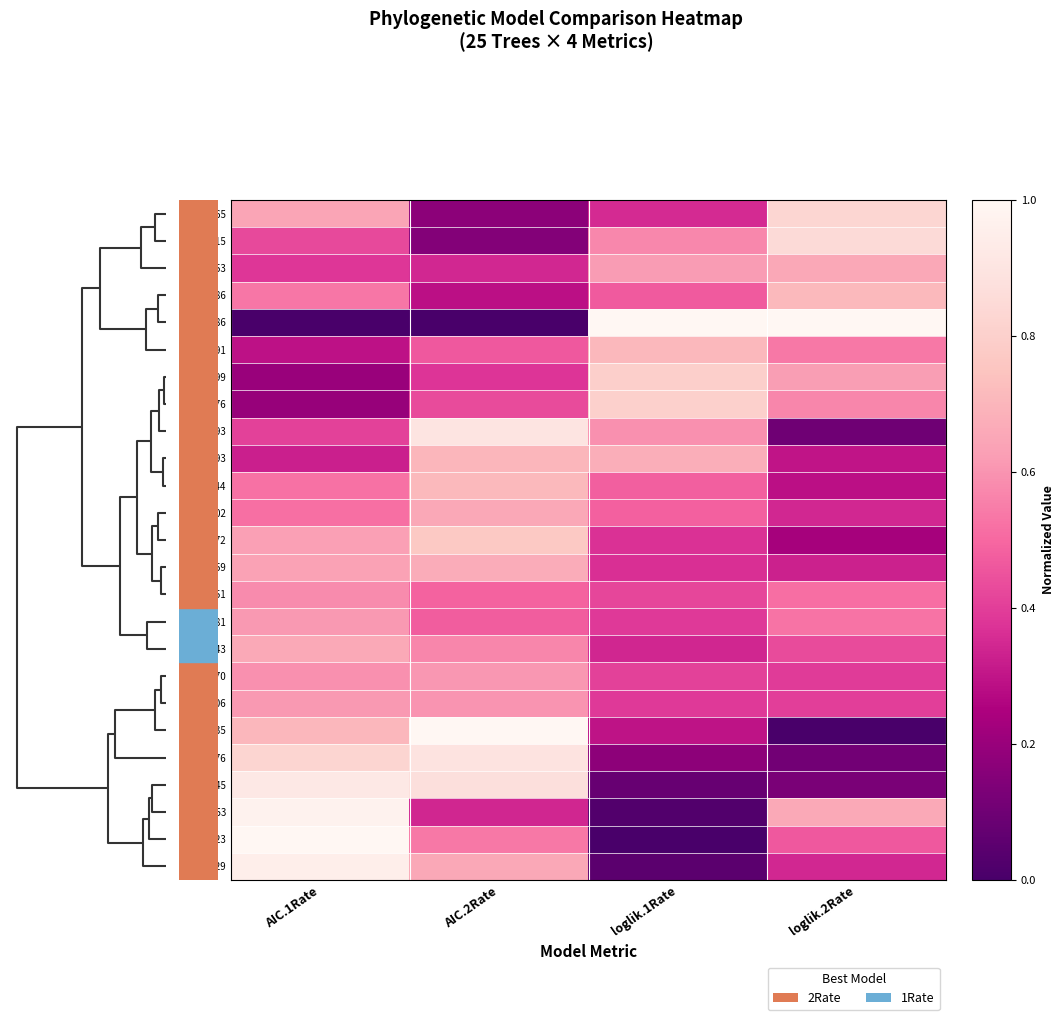

Reading left to right, list all the values displayed in this chart.

1165: AIC.1Rate=0.6	AIC.2Rate=0.2	loglik.1Rate=0.4	loglik.2Rate=0.8
3715: AIC.1Rate=0.4	AIC.2Rate=0.1	loglik.1Rate=0.6	loglik.2Rate=0.9
4853: AIC.1Rate=0.4	AIC.2Rate=0.3	loglik.1Rate=0.6	loglik.2Rate=0.7
4986: AIC.1Rate=0.5	AIC.2Rate=0.3	loglik.1Rate=0.5	loglik.2Rate=0.7
6586: AIC.1Rate=0.0	AIC.2Rate=0.0	loglik.1Rate=1.0	loglik.2Rate=1.0
4491: AIC.1Rate=0.3	AIC.2Rate=0.5	loglik.1Rate=0.7	loglik.2Rate=0.5
3699: AIC.1Rate=0.2	AIC.2Rate=0.4	loglik.1Rate=0.8	loglik.2Rate=0.6
6776: AIC.1Rate=0.2	AIC.2Rate=0.4	loglik.1Rate=0.8	loglik.2Rate=0.6
1193: AIC.1Rate=0.4	AIC.2Rate=0.9	loglik.1Rate=0.6	loglik.2Rate=0.1
3493: AIC.1Rate=0.3	AIC.2Rate=0.7	loglik.1Rate=0.7	loglik.2Rate=0.3
244: AIC.1Rate=0.5	AIC.2Rate=0.7	loglik.1Rate=0.5	loglik.2Rate=0.3
3602: AIC.1Rate=0.5	AIC.2Rate=0.7	loglik.1Rate=0.5	loglik.2Rate=0.3
7172: AIC.1Rate=0.6	AIC.2Rate=0.8	loglik.1Rate=0.4	loglik.2Rate=0.2
8159: AIC.1Rate=0.6	AIC.2Rate=0.7	loglik.1Rate=0.4	loglik.2Rate=0.3
2451: AIC.1Rate=0.6	AIC.2Rate=0.5	loglik.1Rate=0.4	loglik.2Rate=0.5
7081: AIC.1Rate=0.6	AIC.2Rate=0.5	loglik.1Rate=0.4	loglik.2Rate=0.5
6943: AIC.1Rate=0.7	AIC.2Rate=0.6	loglik.1Rate=0.3	loglik.2Rate=0.4
1770: AIC.1Rate=0.6	AIC.2Rate=0.6	loglik.1Rate=0.4	loglik.2Rate=0.4
2206: AIC.1Rate=0.6	AIC.2Rate=0.6	loglik.1Rate=0.4	loglik.2Rate=0.4
2635: AIC.1Rate=0.7	AIC.2Rate=1.0	loglik.1Rate=0.3	loglik.2Rate=0.0
4976: AIC.1Rate=0.8	AIC.2Rate=0.9	loglik.1Rate=0.2	loglik.2Rate=0.1
6445: AIC.1Rate=0.9	AIC.2Rate=0.9	loglik.1Rate=0.1	loglik.2Rate=0.1
153: AIC.1Rate=1.0	AIC.2Rate=0.3	loglik.1Rate=0.0	loglik.2Rate=0.7
1423: AIC.1Rate=1.0	AIC.2Rate=0.5	loglik.1Rate=0.0	loglik.2Rate=0.5
4229: AIC.1Rate=1.0	AIC.2Rate=0.7	loglik.1Rate=0.0	loglik.2Rate=0.3